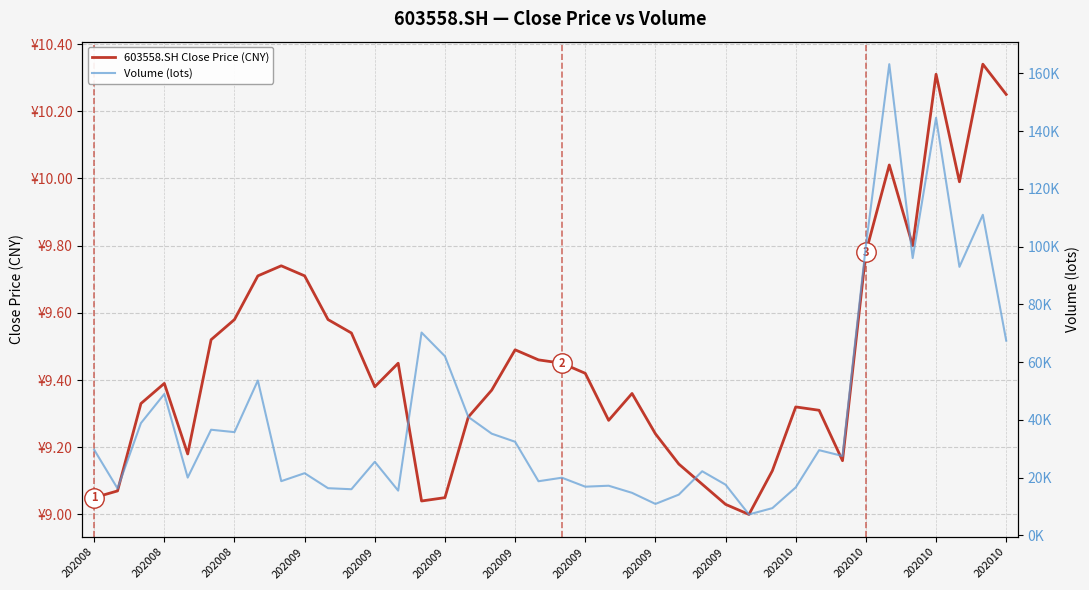

Does the chart have visible grid lines?

Yes